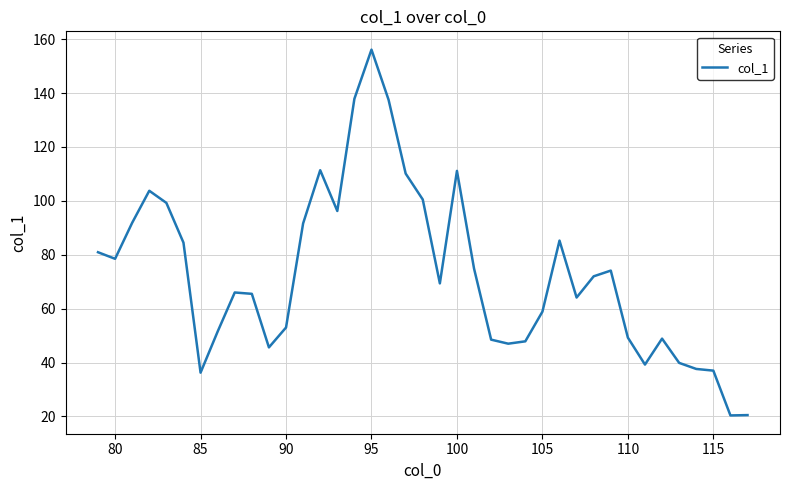

What is the greatest value displayed?

156.1